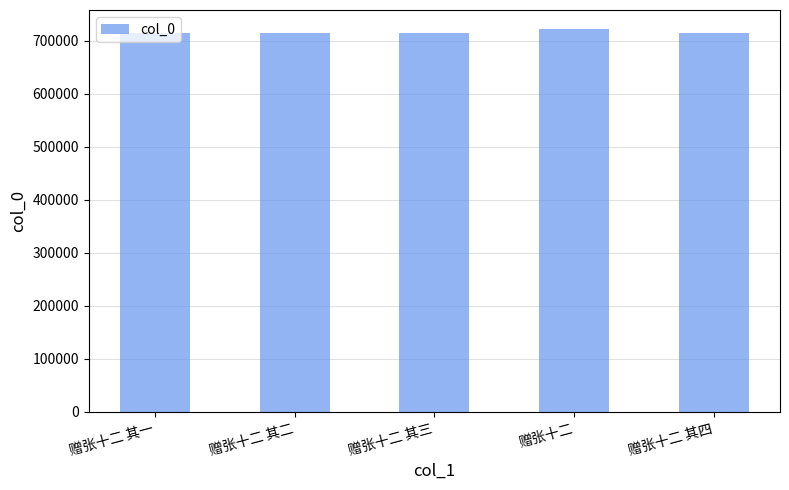

What is the minimum value shown in the chart?

714762